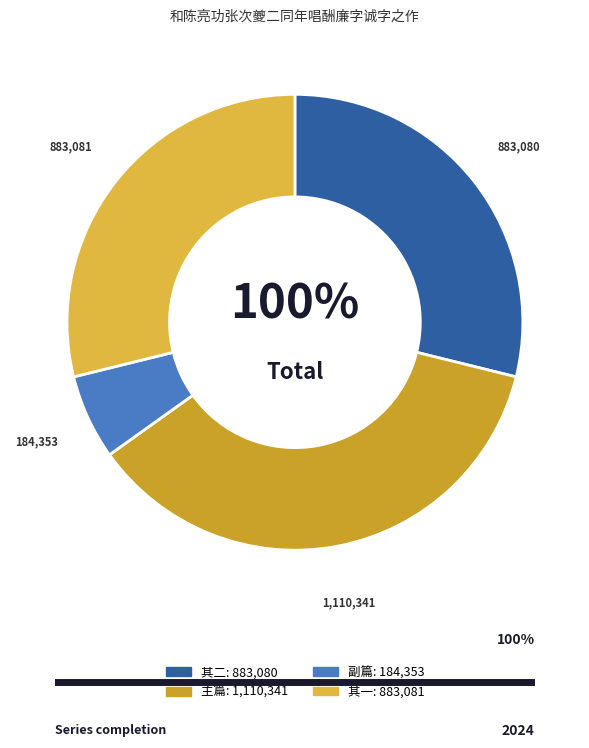

Count the number of slices in the pie.

4